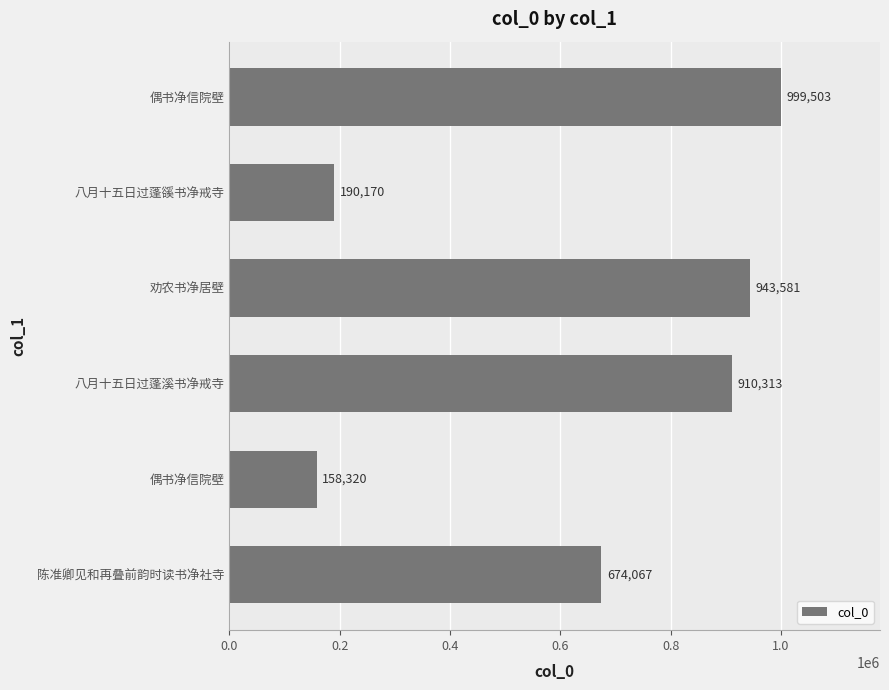

Does the chart contain any negative values?

No